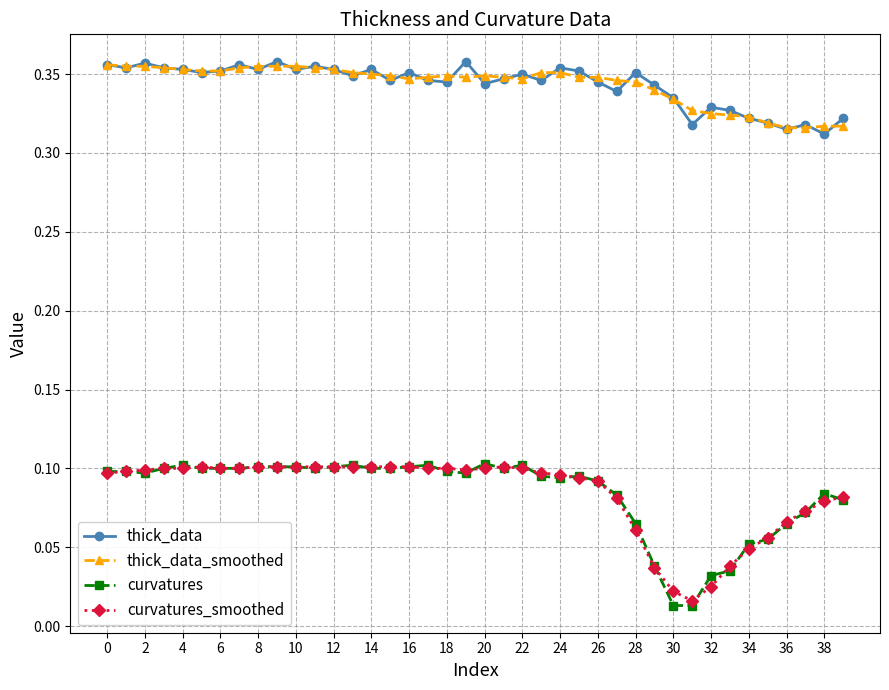

Count the curvatures_smoothed values in the range 0 to 1.

40